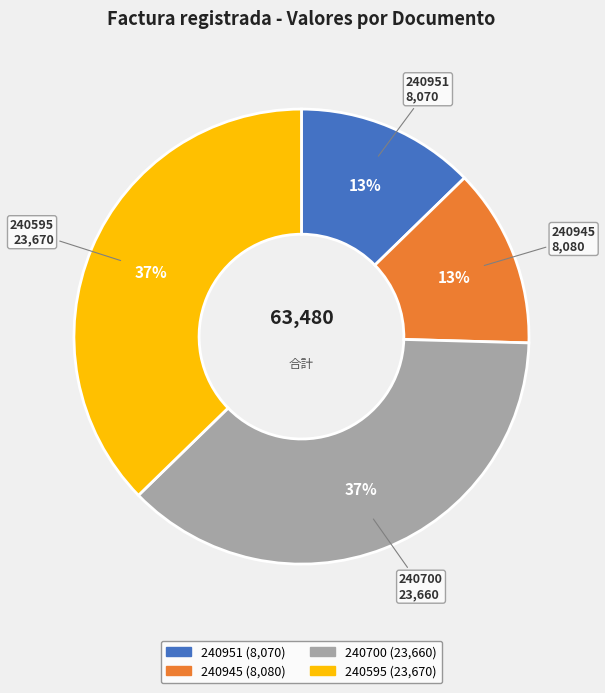

Which has a higher value, 240595 or 240945?

240595